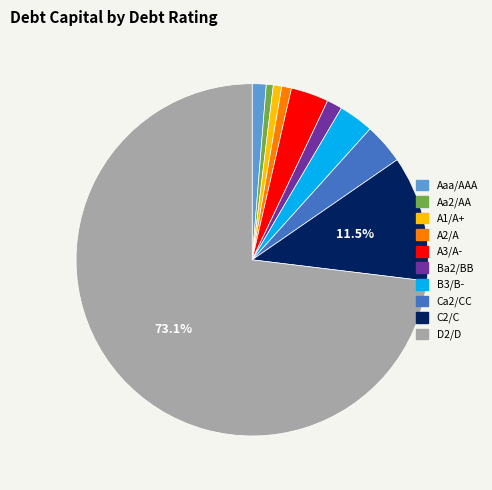

What is the largest slice in the pie chart?

D2/D